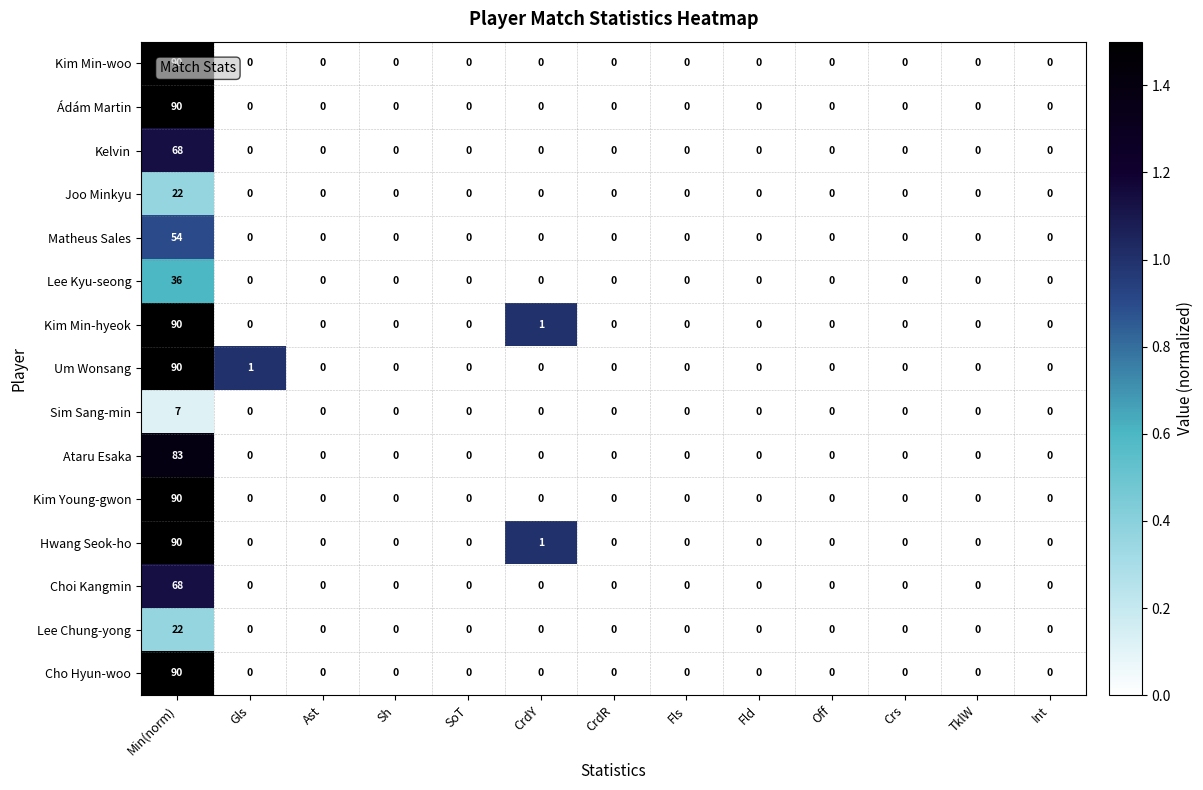

At which label does Cho Hyun-woo reach its peak?

Min(norm)